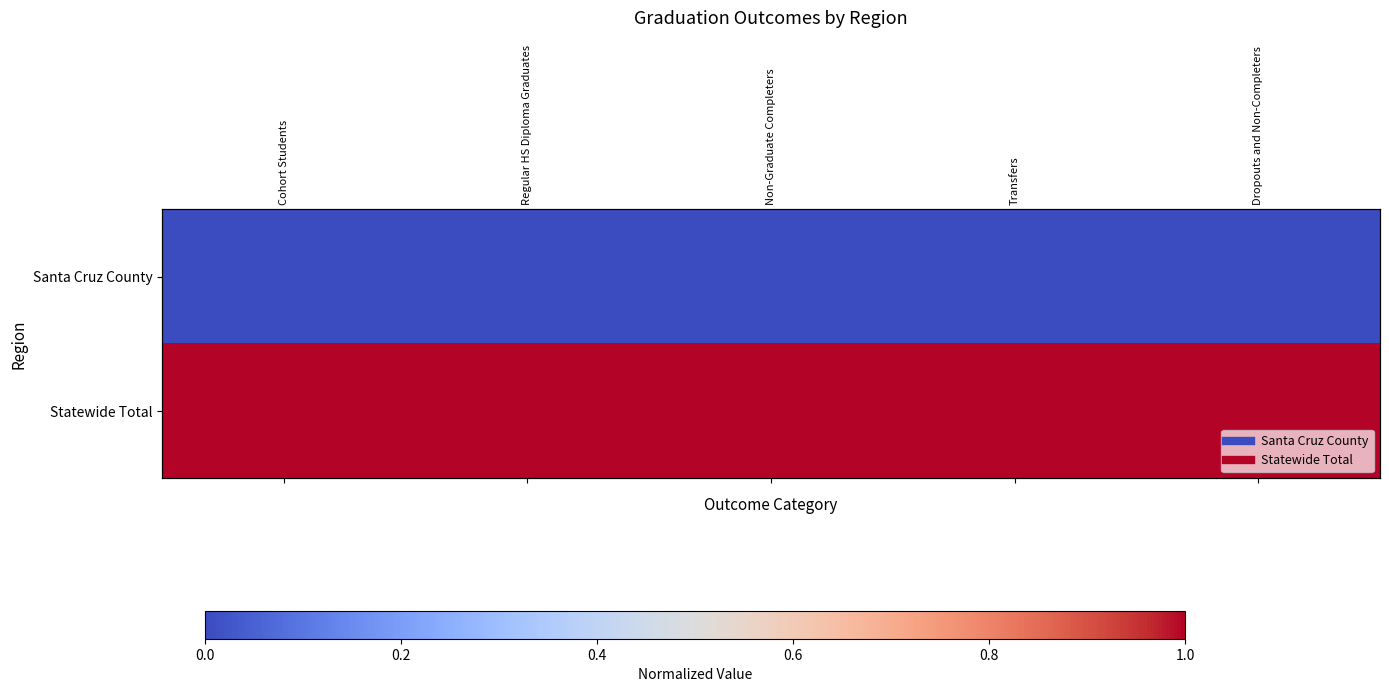

True or false: Statewide Total has a value of 1 at Dropouts and Non-Completers.

True